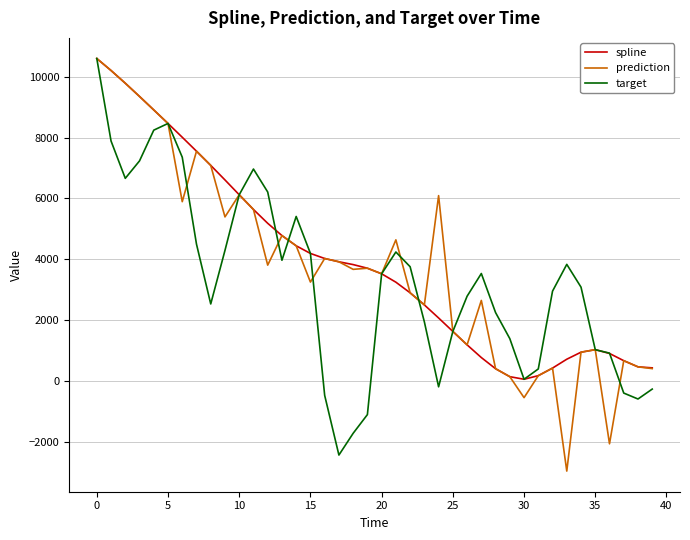

How many values in the prediction series exceed 3713?

20